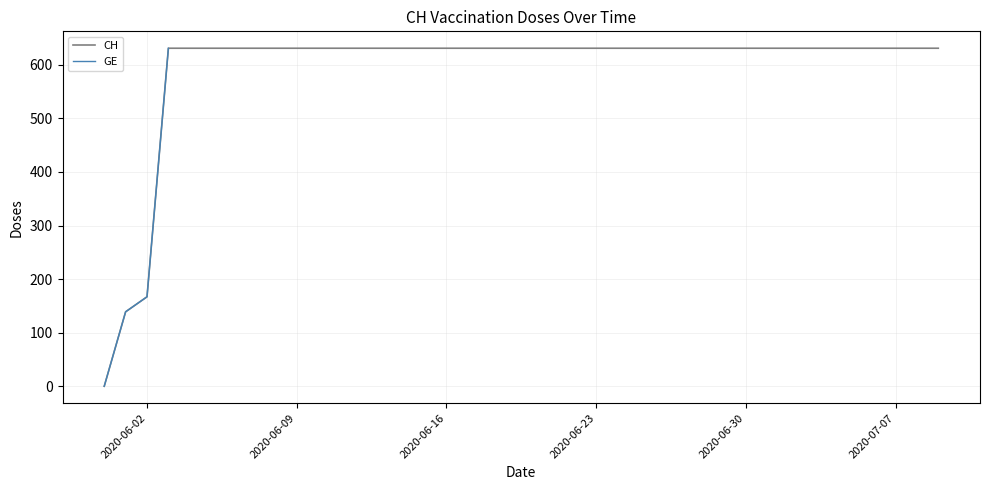

The value of CH at 2020-06-30 is 378. True or false?

False